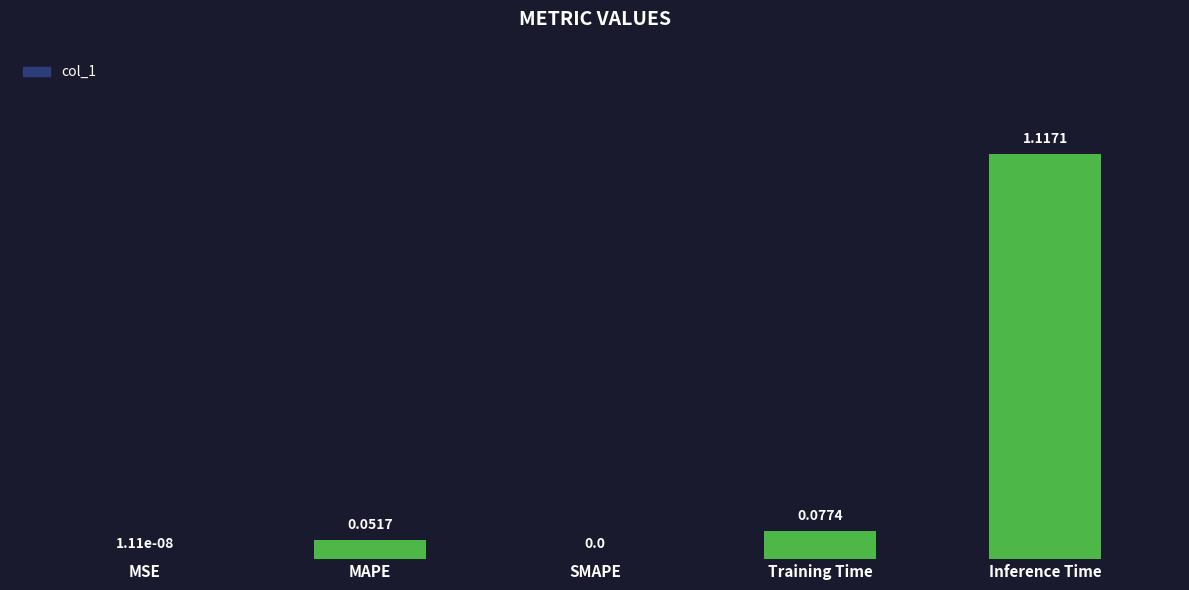

Which category has the highest value across all series?

Inference Time